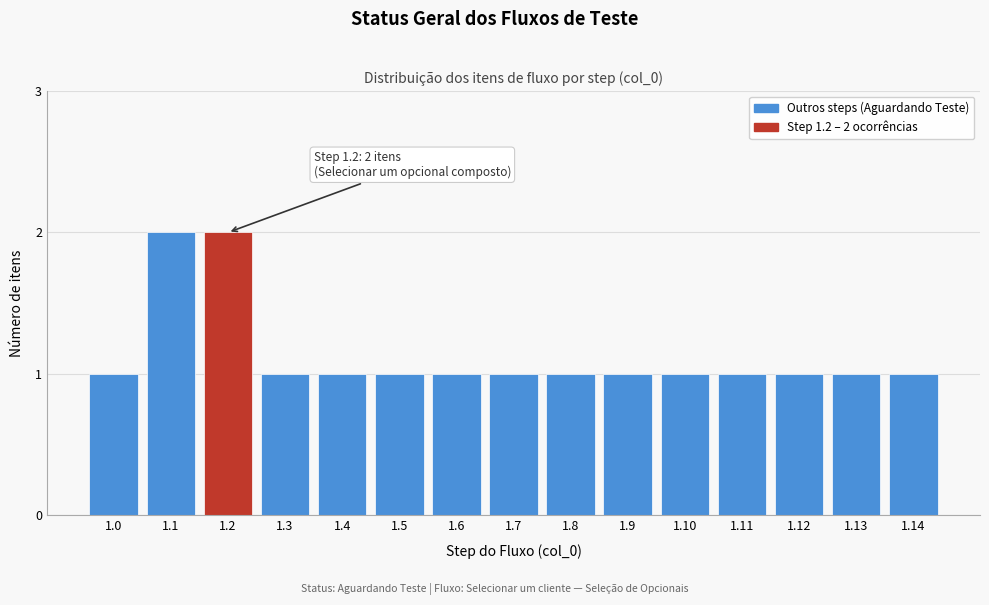

Reading right to left, list all the values displayed in this chart.

1	1	1	1	1	1	1	1	1	1	1	1	2	2	1